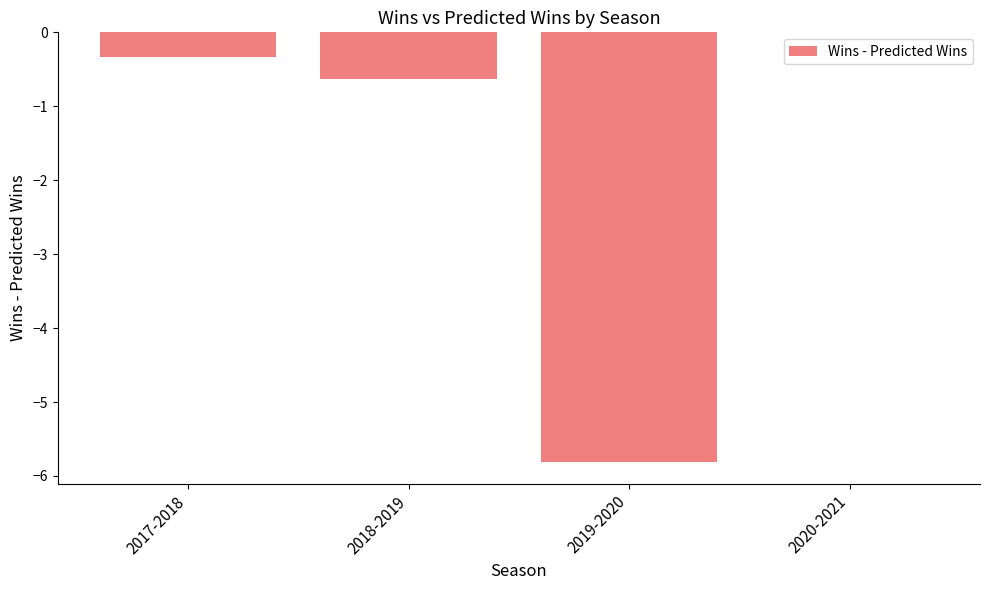

Which has a higher value, 2019-2020 or 2020-2021?

2020-2021